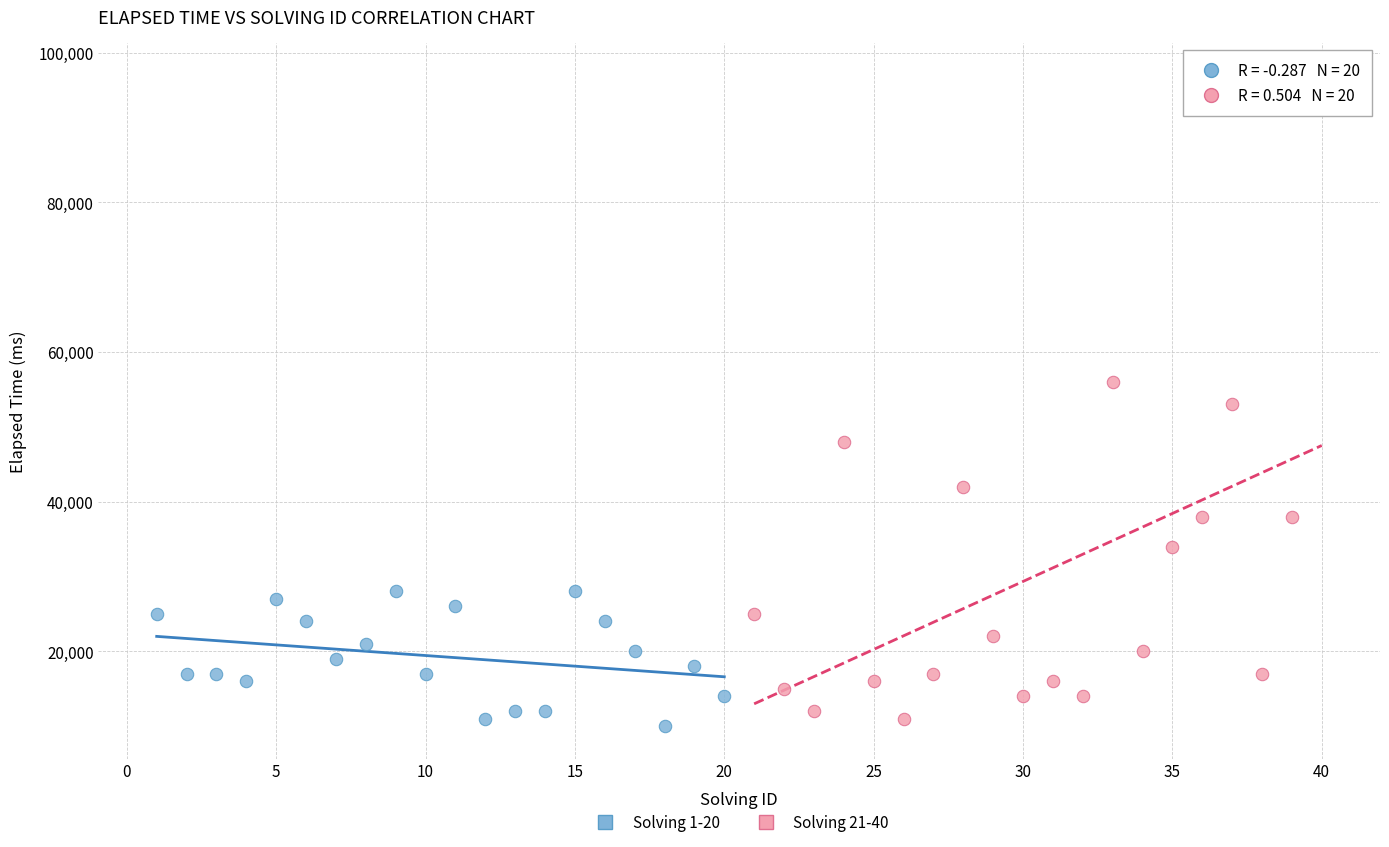

Which series contains the highest Y value?

Solving 21-40